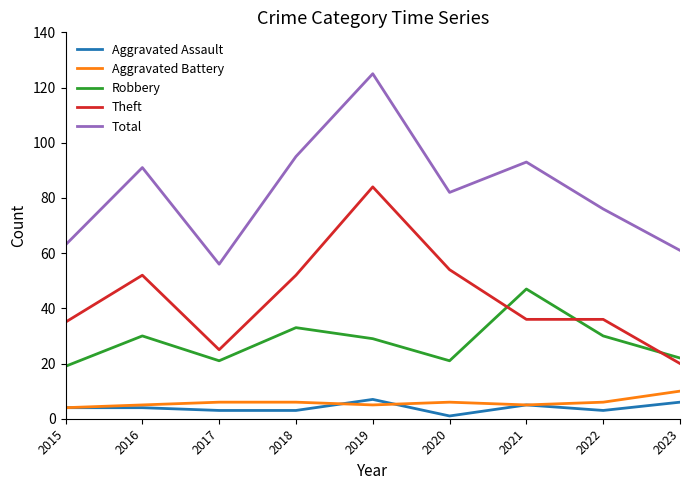

At which label does Robbery first exceed 29?

2016